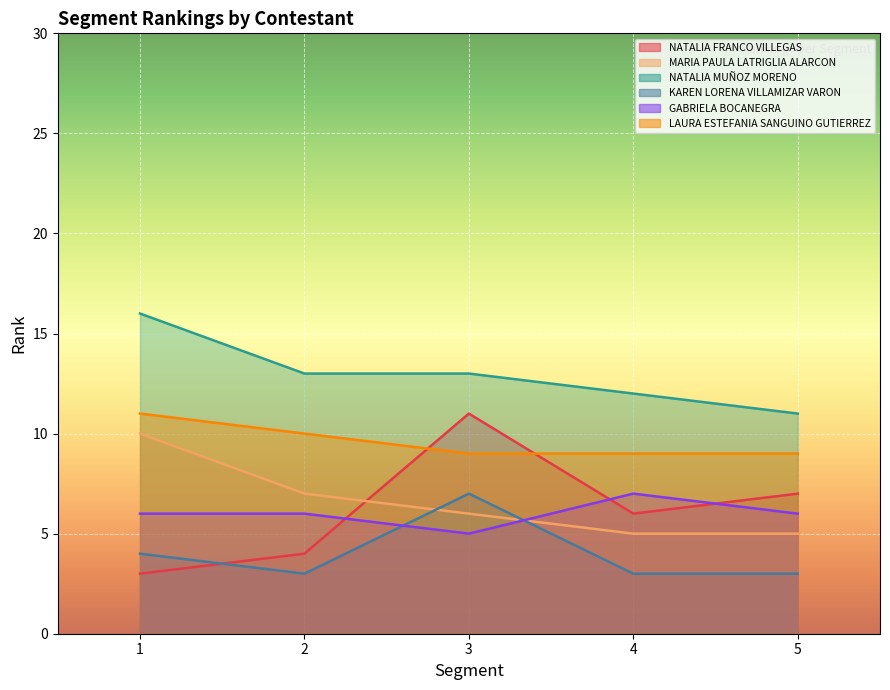

Which category has the highest value across all series?

1